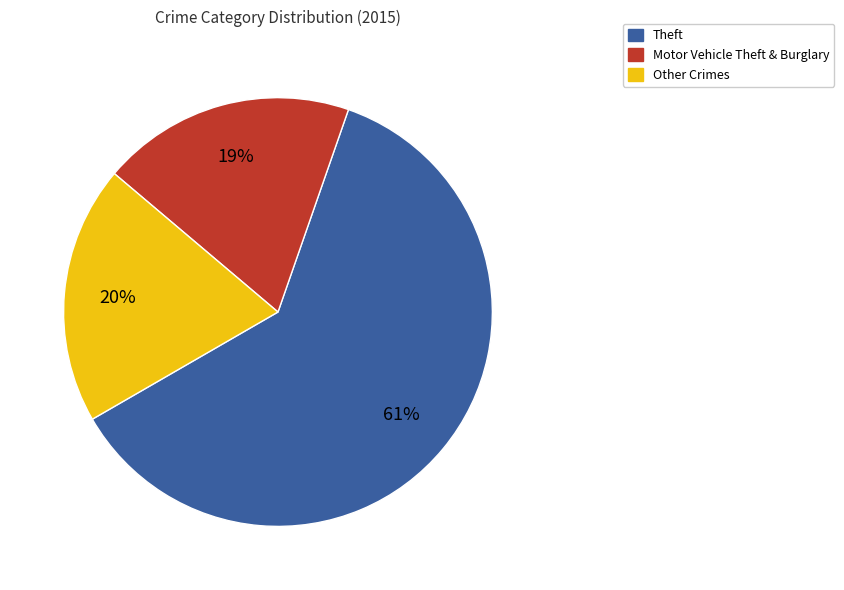

Is there any slice that represents more than half of the pie?

Yes